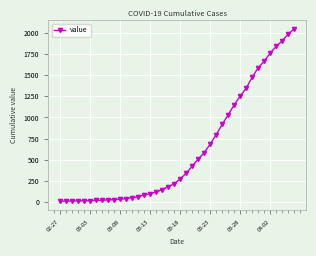

What is the difference between the maximum and second lowest values?

2033